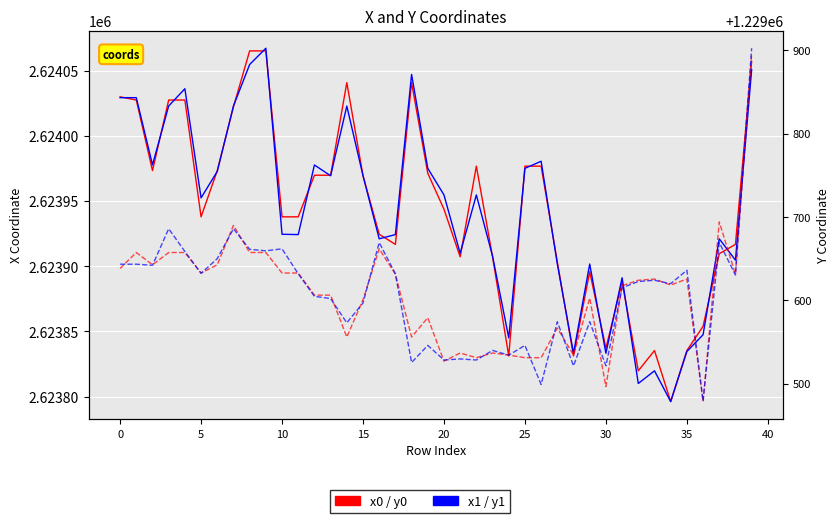

What is the label of the 16th point from the left?

15